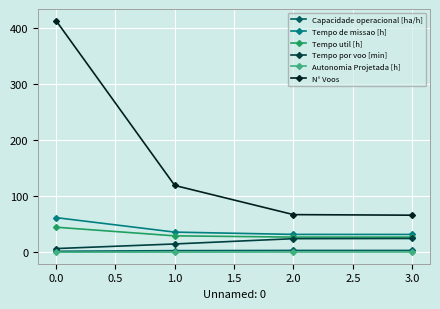

True or false: Tempo de missao [h] and Capacidade operacional [ha/h] intersect in this chart.

False